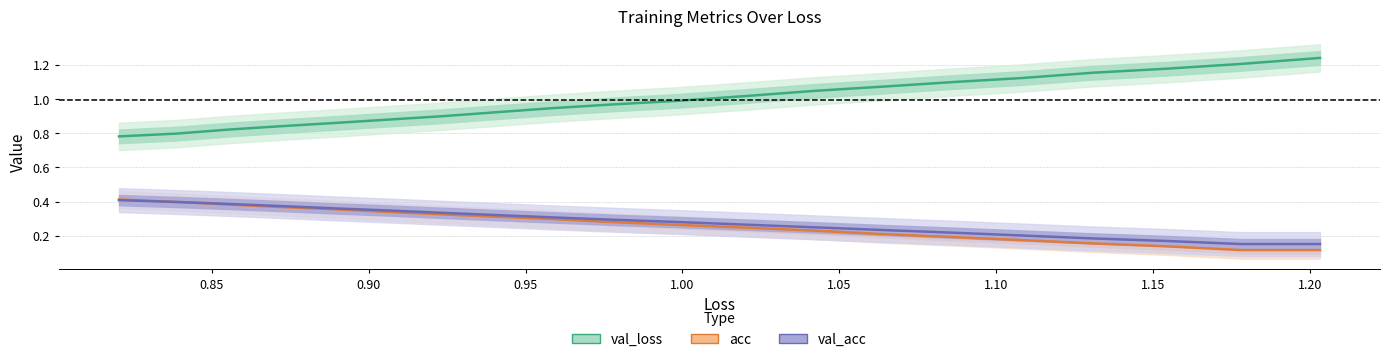

What is the total value across all series at 1.00?

1.5